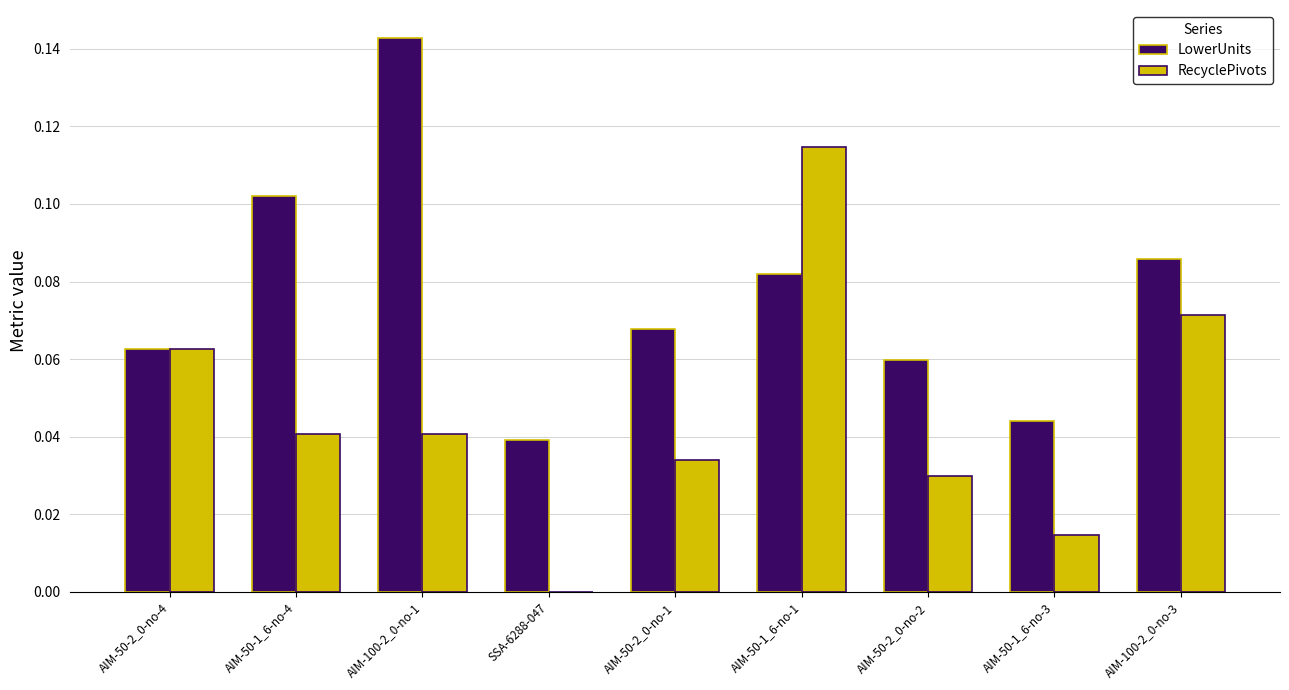

True or false: RecyclePivots has a value of 0.0 at AIM-50-1_6-no-4.

True